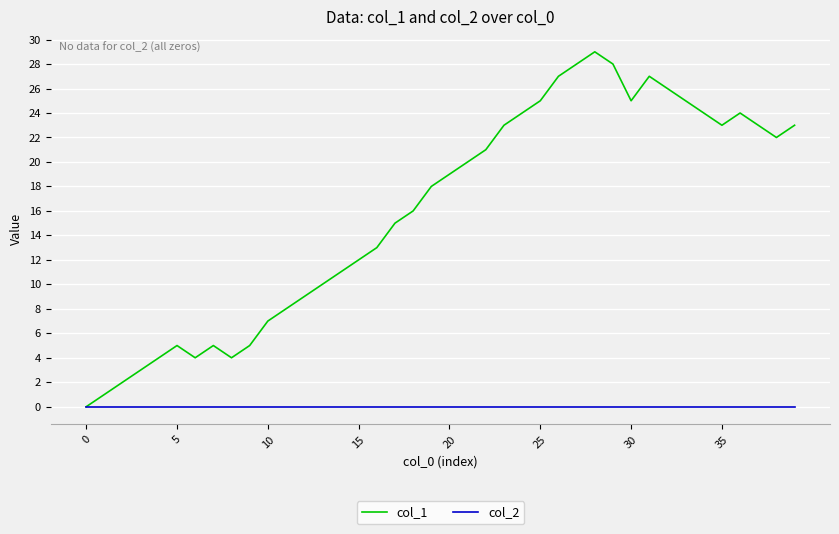

Count the number of categories in the chart.

40